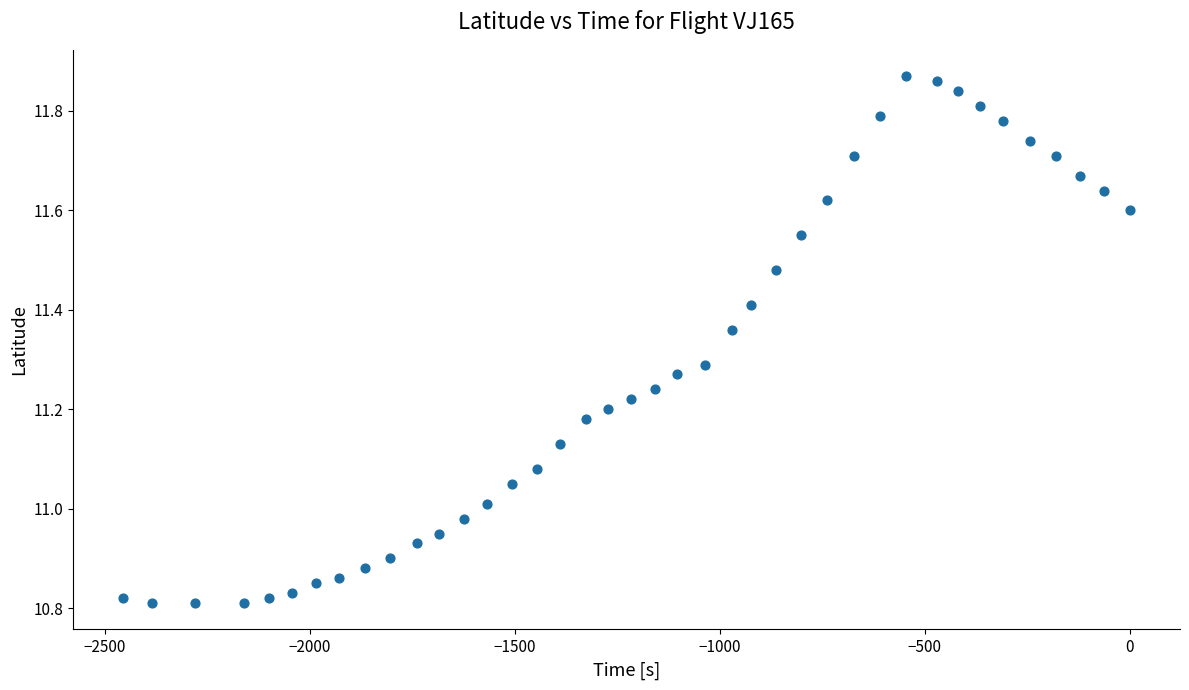

What is the range of Y values (max minus min)?

1.1